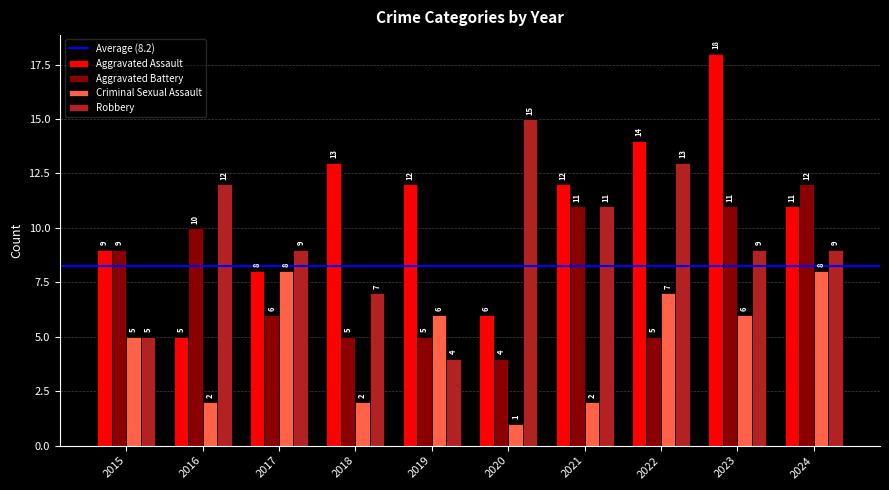

What is the difference between the Criminal Sexual Assault values at 2023 and 2017?

2